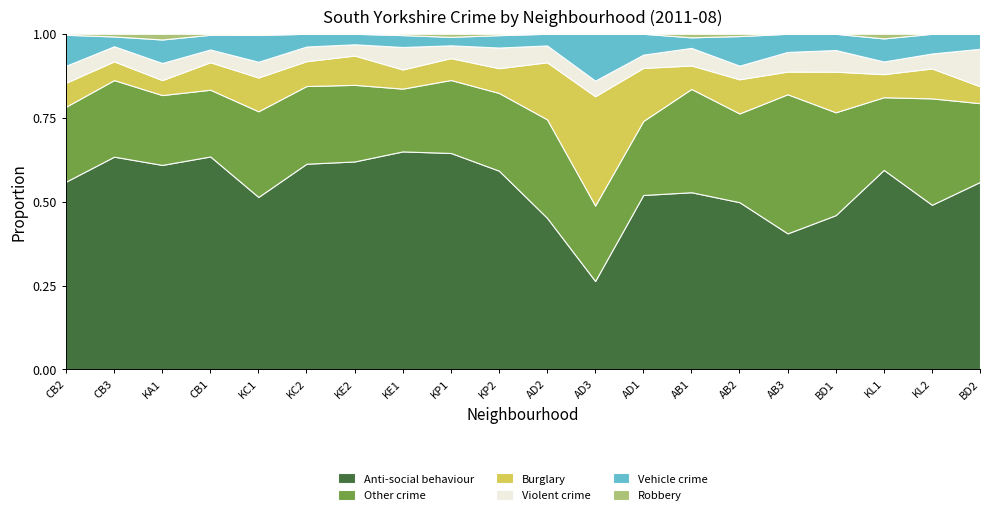

In Robbery, how many points are higher than both neighbors (excluding endpoints)?

5